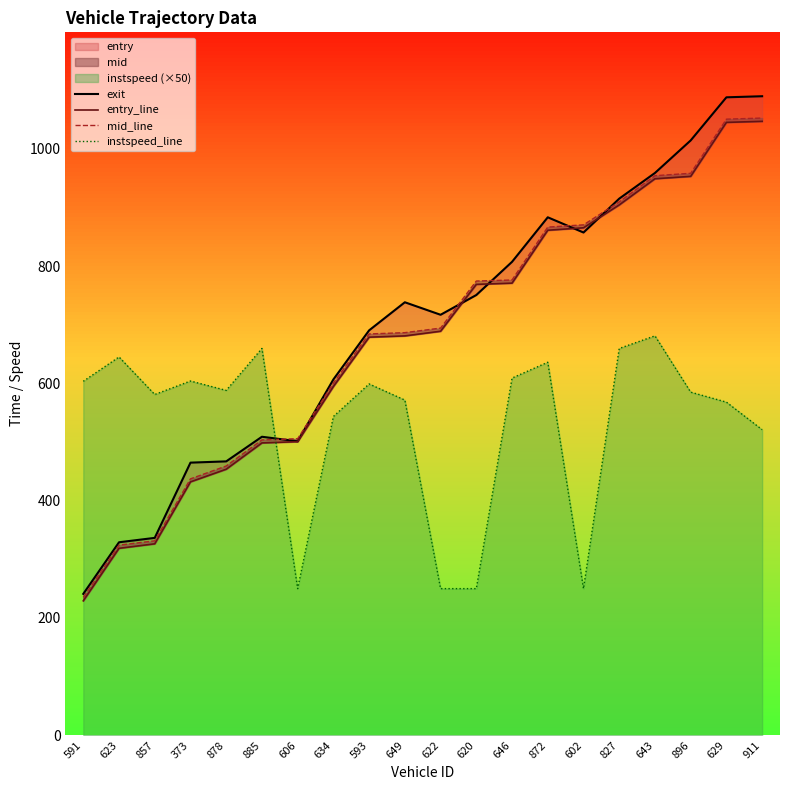

What is the minimum value for instspeed_line?

250.0